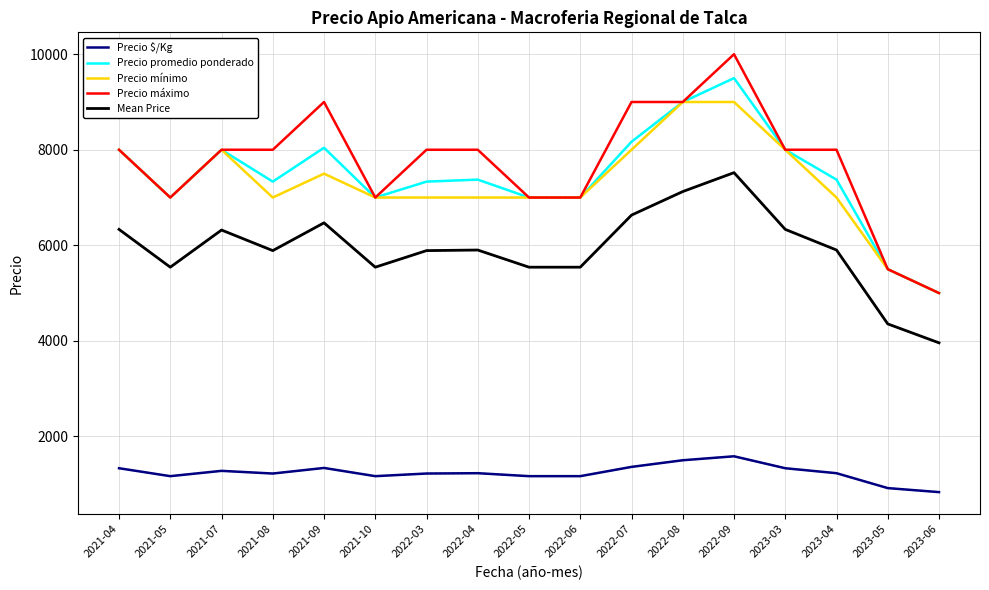

At which category is the sum across all series the highest?

2022-09